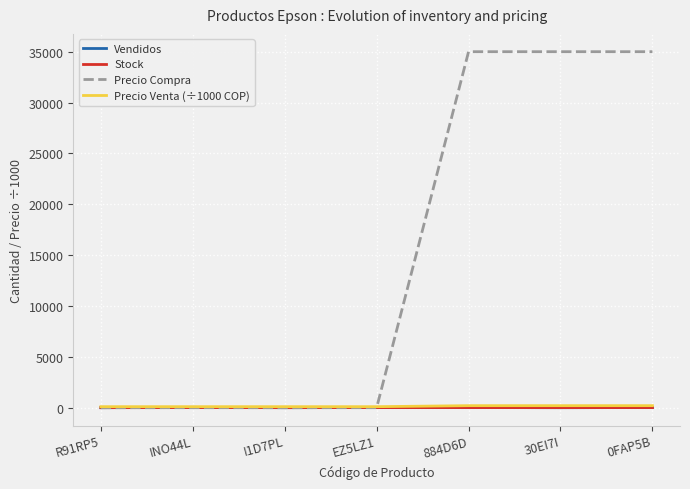

Count the Stock values in the range 6 to 11.

6